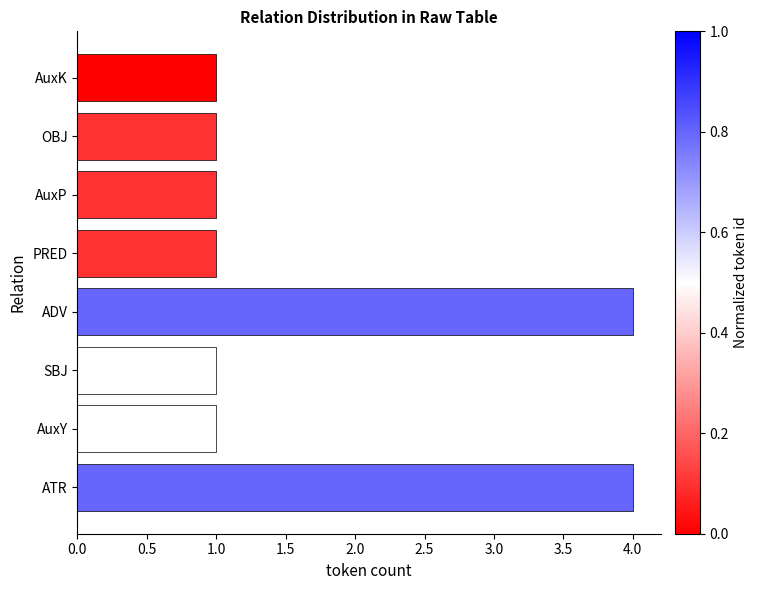

Reading top to bottom, extract all data points from this chart.

1	1	1	1	4	1	1	4